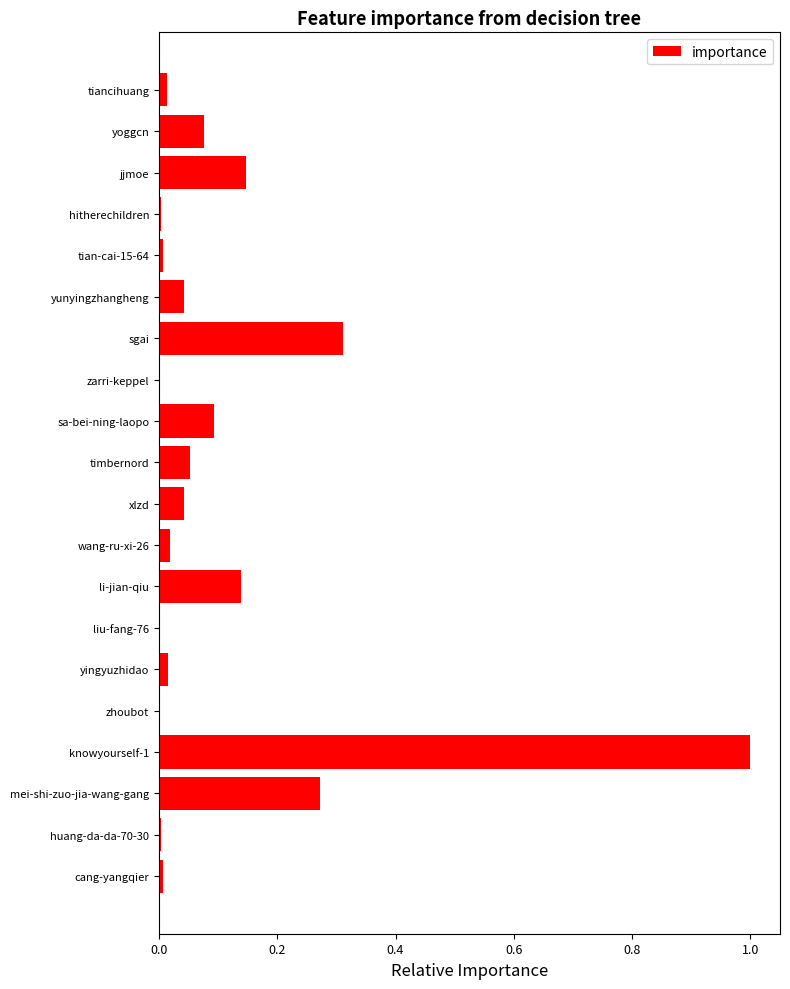

The chart shows a value of 0.1 at yoggcn. True or false?

True